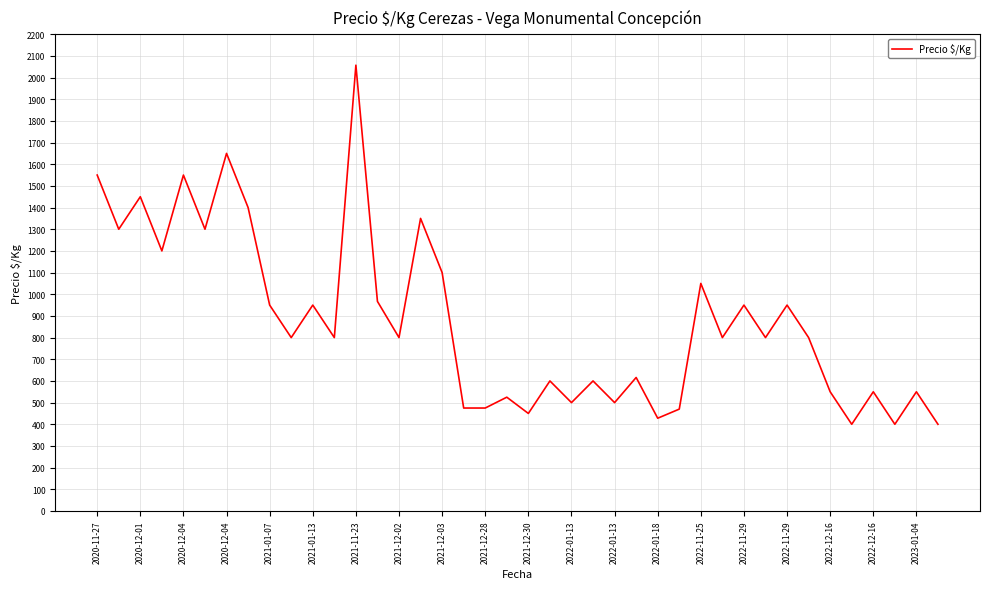

What is the smallest value displayed?

400